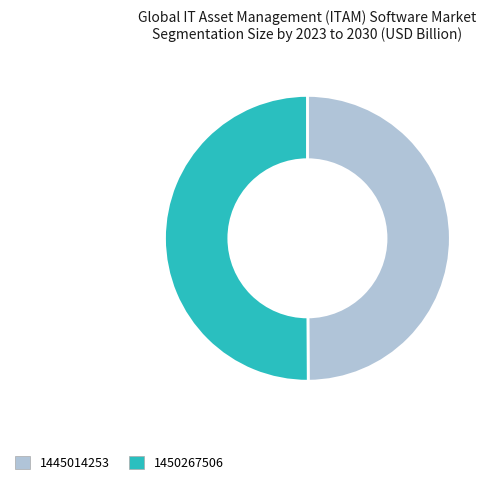

Approximately how many times larger is the value at 1450267506 compared to 1445014253?

1.0